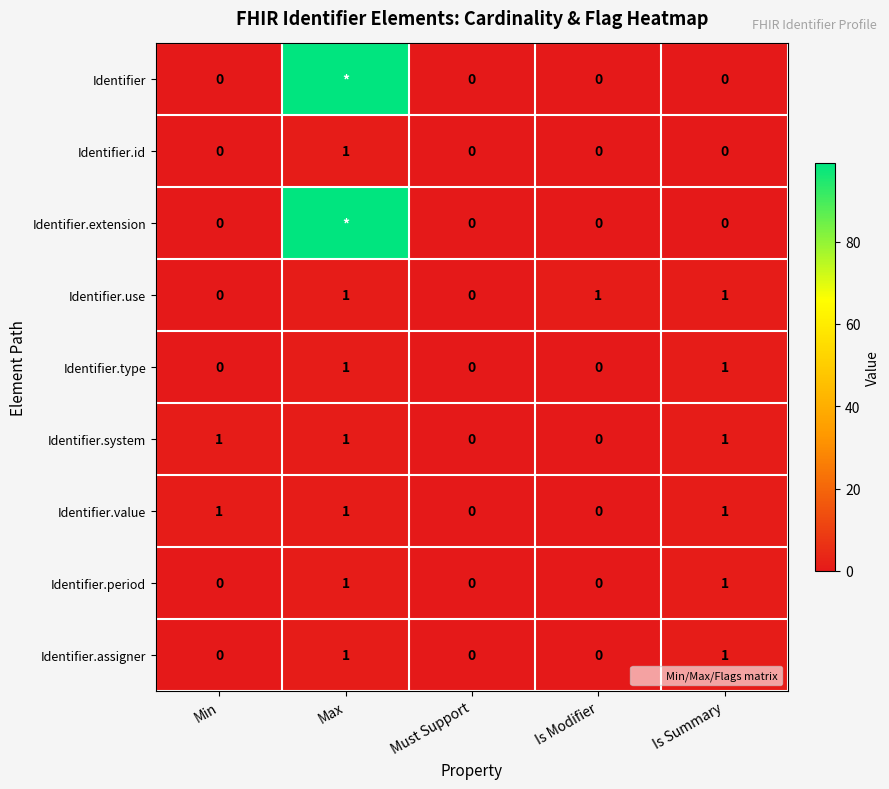

At which label is Identifier.value closest to 0?

Must Support